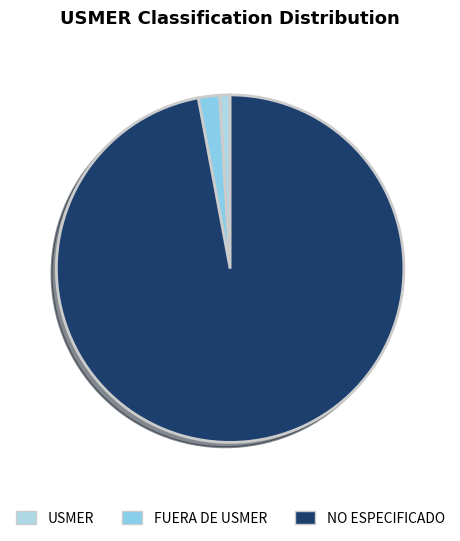

What percentage is the USMER slice, to the nearest percent?

1%